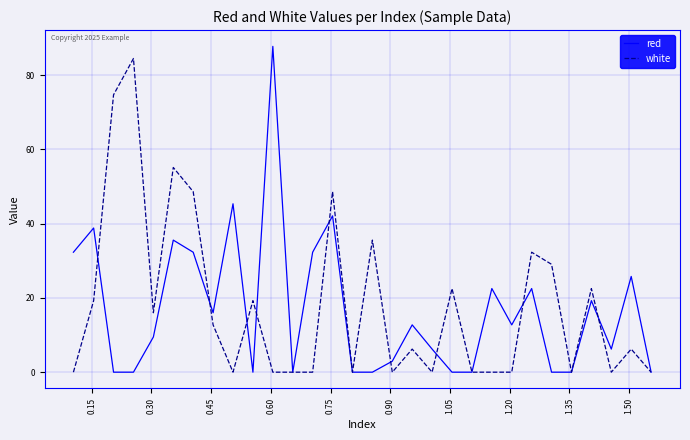

What is the greatest value displayed?

87.7